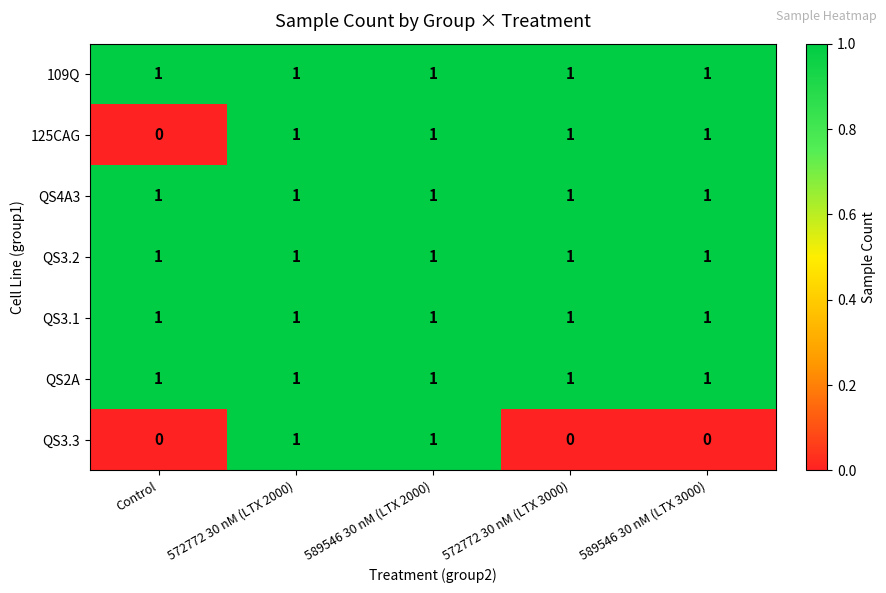

Which category has the lowest value in the 125CAG series?

Control